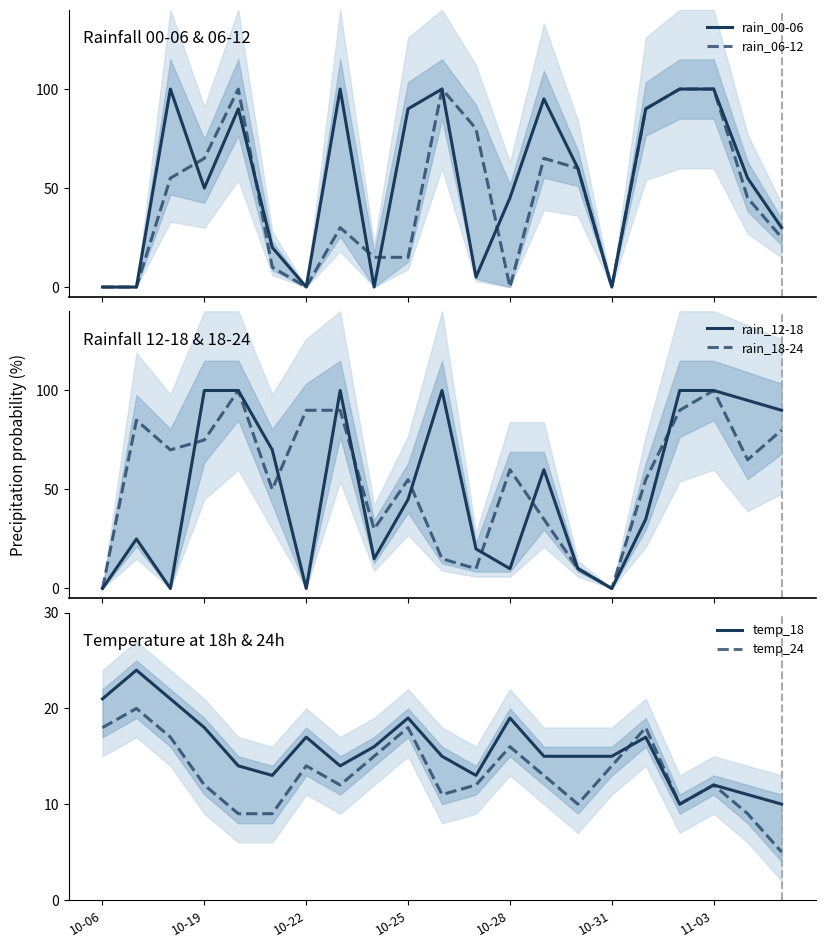

What is the difference between the maximum and minimum values in the rain_18-24 series?

100